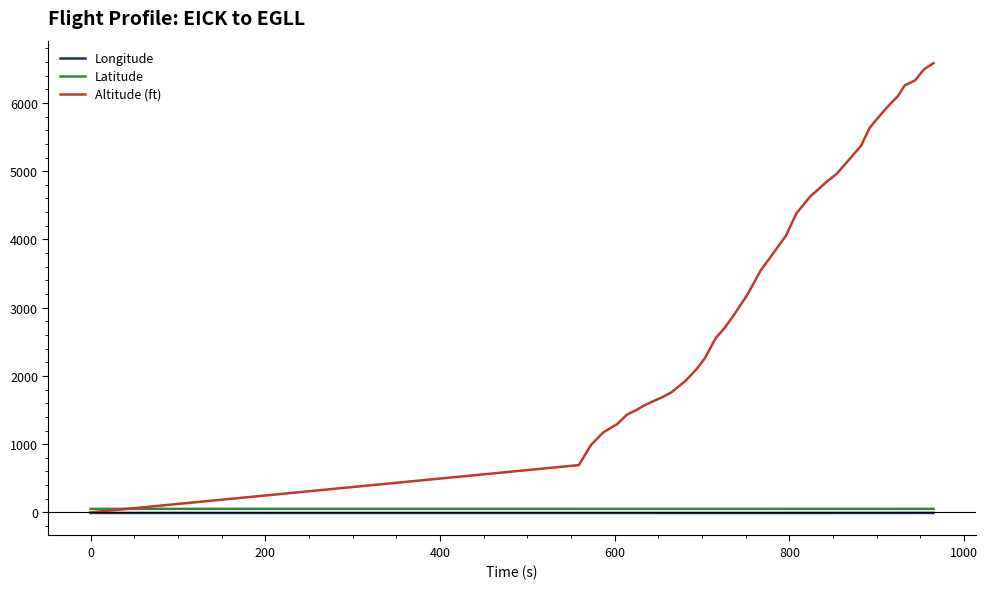

What is the maximum value for Altitude (ft)?

6583.0